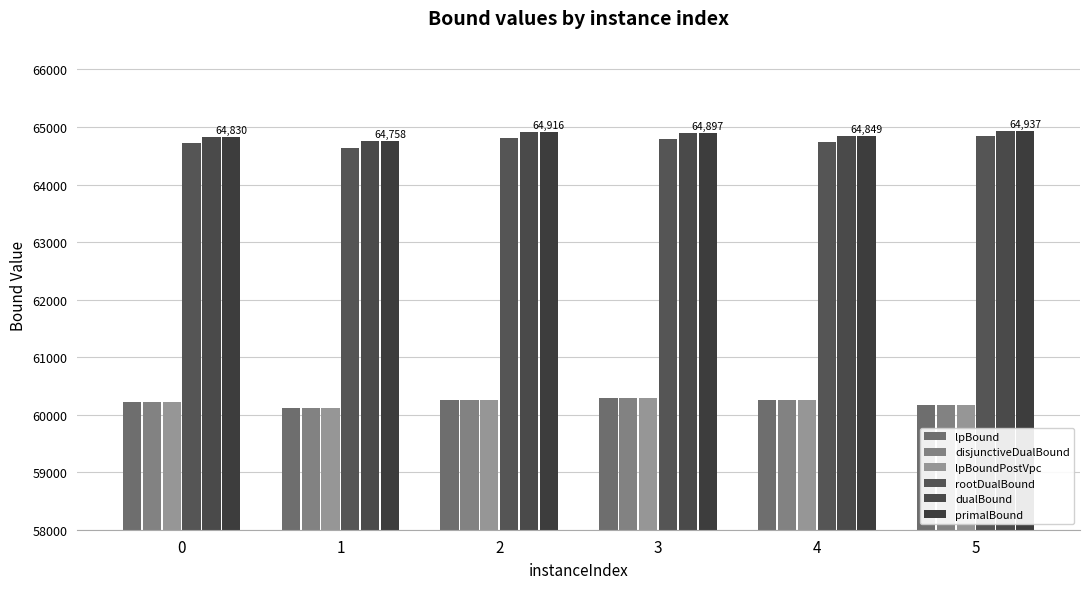

How many data points in dualBound are less than 64893?

3